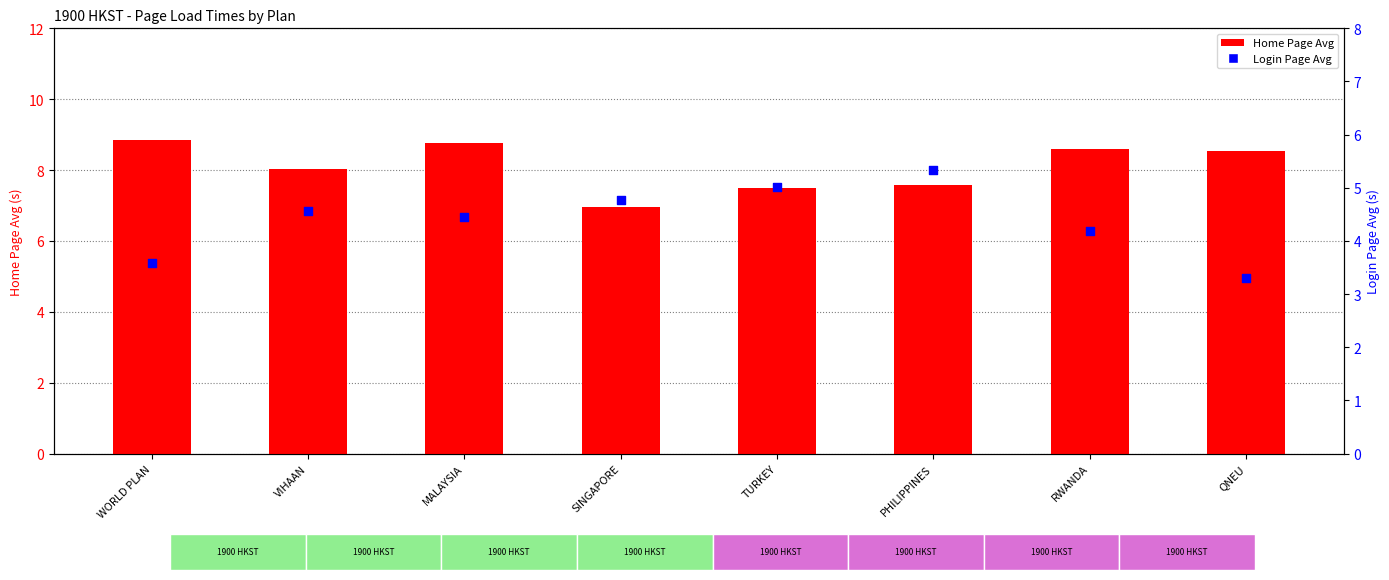

What is the total value across all series at QNEU?

11.8